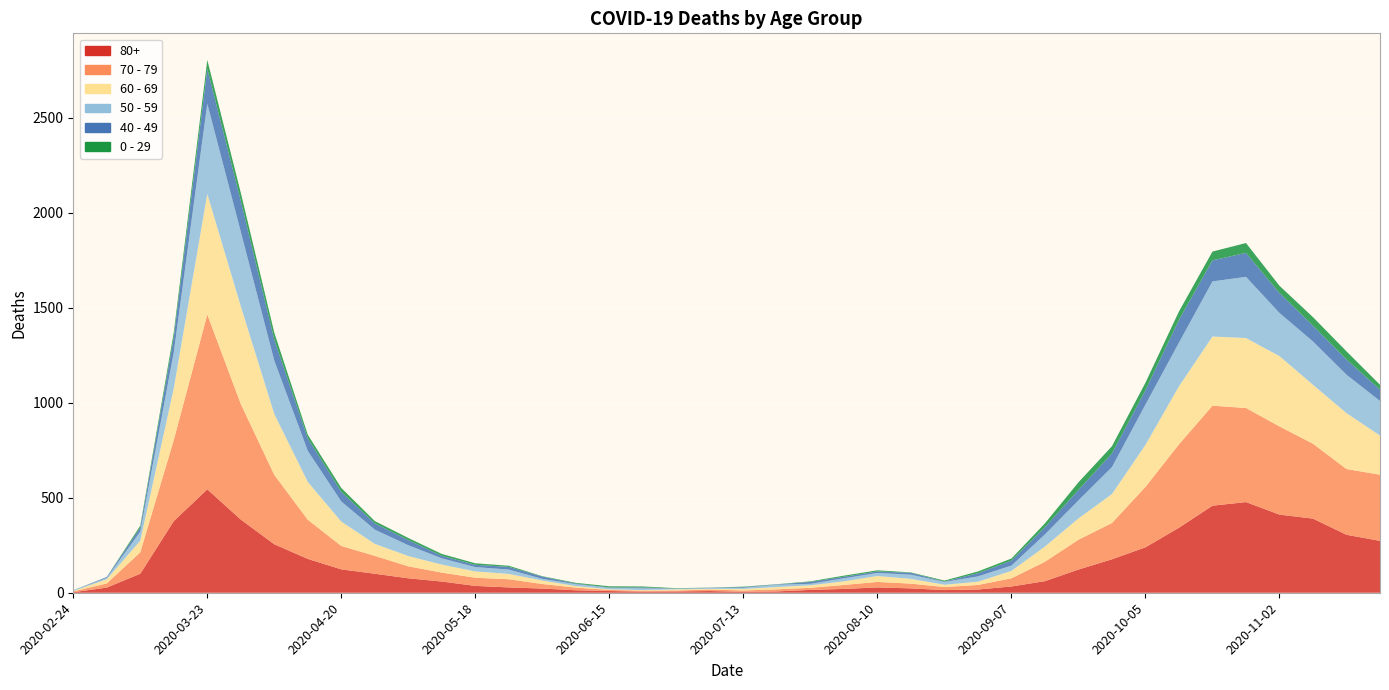

Reading right to left, transcribe all the data shown in this chart.

80+: 273	305	390	411	477	458	342	239	176	122	61	33	17	14	23	28	20	15	7	5	9	7	6	9	13	22	28	36	59	76	100	123	178	255	385	544	377	100	27	3
70 - 79: 348	346	394	464	495	526	439	318	191	157	102	43	24	16	25	29	21	11	11	7	8	5	5	6	14	24	43	43	47	63	94	123	206	365	608	920	427	113	22	4
60 - 69: 206	294	310	370	368	364	305	221	152	112	80	39	17	12	25	31	19	13	12	8	3	6	3	3	8	18	28	33	42	54	63	128	199	320	514	634	272	61	22	2
50 - 59: 182	202	228	227	322	290	230	212	142	95	64	28	28	15	22	16	16	8	12	6	5	3	9	8	10	9	23	23	33	57	75	106	163	281	392	475	190	48	7	3
40 - 49: 60	80	83	105	126	111	120	76	72	55	38	26	17	2	10	8	8	10	2	4	1	1	5	2	3	12	14	12	13	27	33	51	66	111	163	183	79	21	5	0
0 - 29: 25	43	45	38	52	46	44	39	38	40	20	11	9	5	2	6	6	3	1	2	1	2	5	6	4	2	6	8	10	11	12	20	19	36	42	47	25	10	0	1